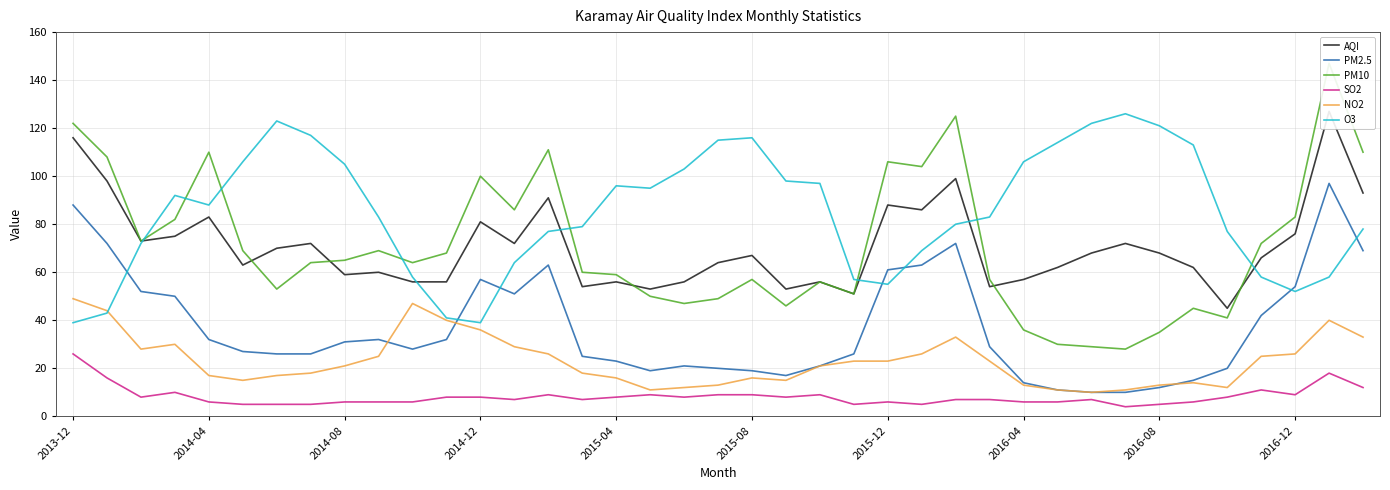

At how many categories does at least one series exceed 7?

39